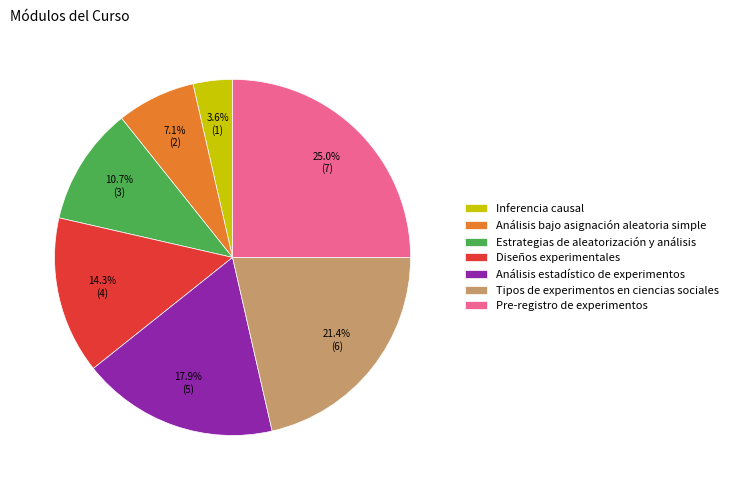

Between Tipos de experimentos en ciencias sociales and Análisis estadístico de experimentos, which is larger?

Tipos de experimentos en ciencias sociales